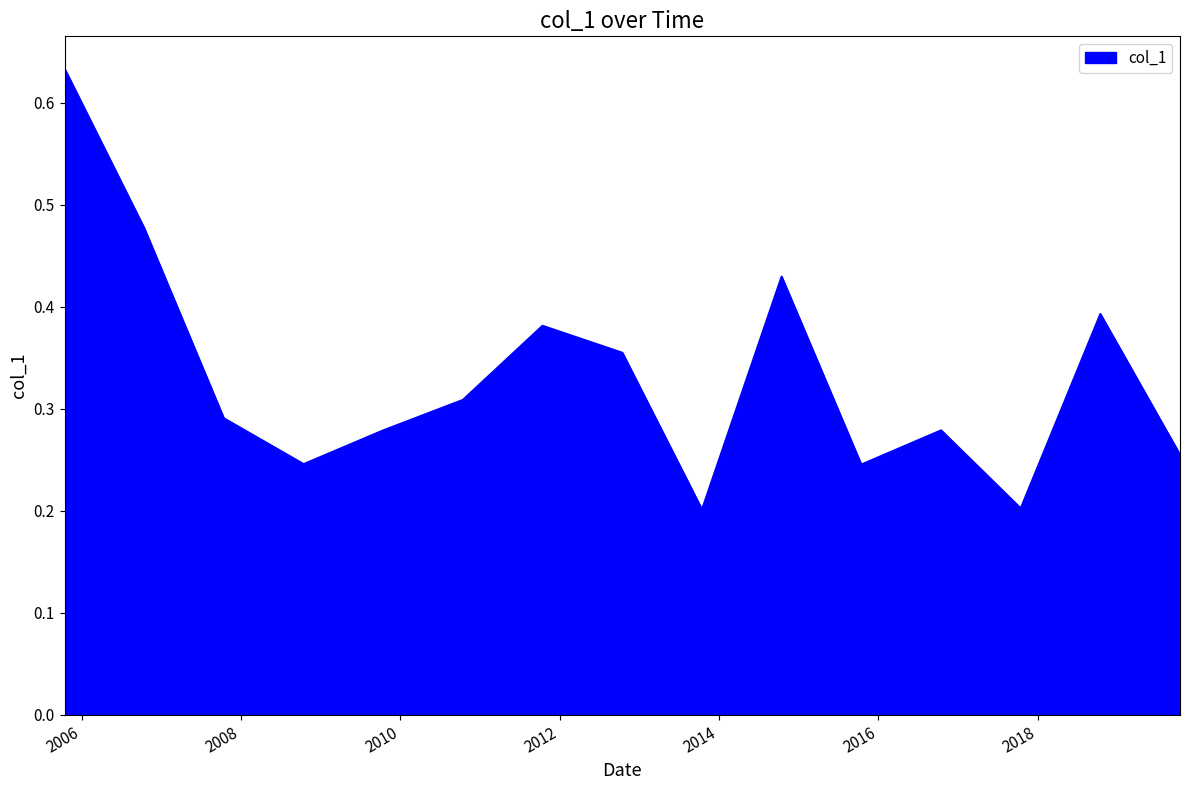

What is the maximum value shown in the chart?

0.6